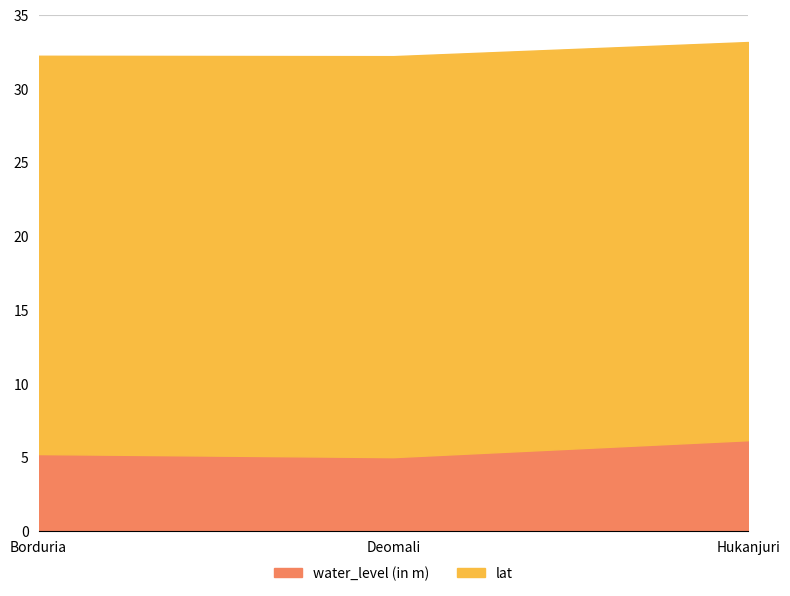

What is the difference between the maximum and second lowest values in the lat series?

0.2